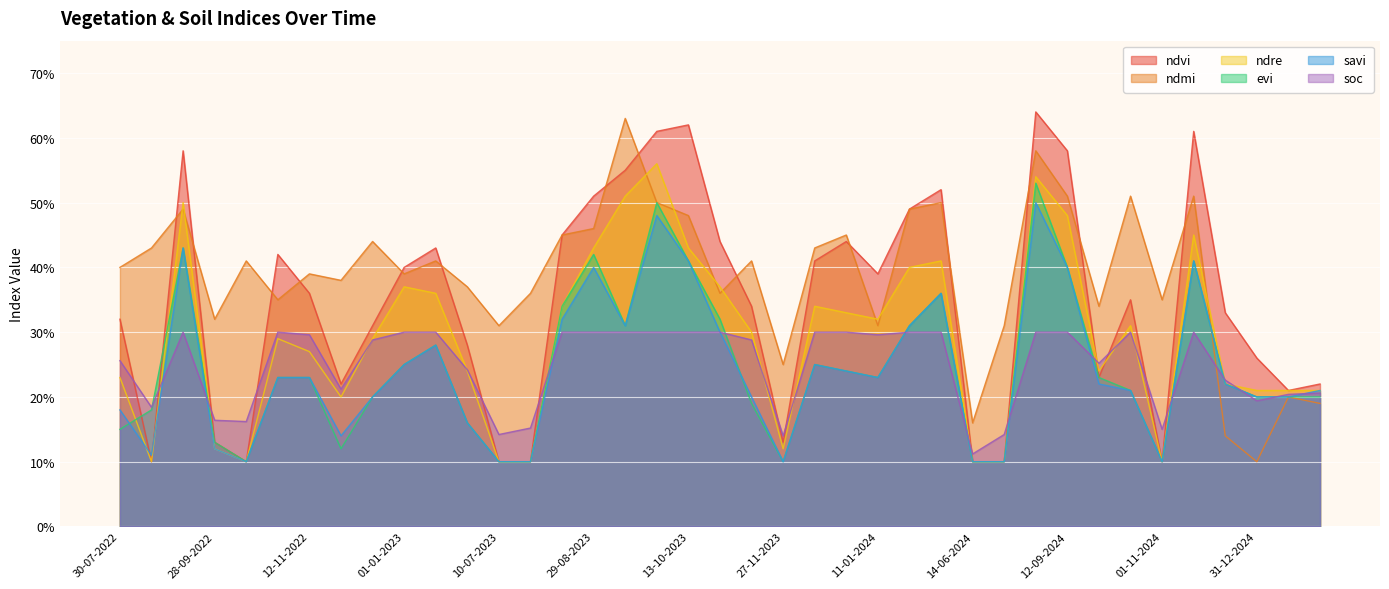

Reading left to right, transcribe all the data shown in this chart.

ndvi: 0.3	0.1	0.6	0.1	0.1	0.4	0.4	0.2	0.3	0.4	0.4	0.3	0.1	0.1	0.5	0.5	0.6	0.6	0.6	0.4	0.3	0.1	0.4	0.4	0.4	0.5	0.5	0.1	0.1	0.6	0.6	0.2	0.3	0.1	0.6	0.3	0.3	0.2	0.2
ndmi: 0.4	0.4	0.5	0.3	0.4	0.3	0.4	0.4	0.4	0.4	0.4	0.4	0.3	0.4	0.5	0.5	0.6	0.5	0.5	0.4	0.4	0.2	0.4	0.5	0.3	0.5	0.5	0.2	0.3	0.6	0.5	0.3	0.5	0.3	0.5	0.1	0.1	0.2	0.2
ndre: 0.2	0.1	0.5	0.1	0.1	0.3	0.3	0.2	0.3	0.4	0.4	0.2	0.1	0.1	0.3	0.4	0.5	0.6	0.4	0.4	0.3	0.1	0.3	0.3	0.3	0.4	0.4	0.1	0.1	0.5	0.5	0.2	0.3	0.1	0.5	0.2	0.2	0.2	0.2
evi: 0.1	0.2	0.4	0.1	0.1	0.2	0.2	0.1	0.2	0.2	0.3	0.2	0.1	0.1	0.3	0.4	0.3	0.5	0.4	0.3	0.2	0.1	0.2	0.2	0.2	0.3	0.4	0.1	0.1	0.5	0.4	0.2	0.2	0.1	0.4	0.2	0.2	0.2	0.2
savi: 0.2	0.1	0.4	0.1	0.1	0.2	0.2	0.1	0.2	0.2	0.3	0.2	0.1	0.1	0.3	0.4	0.3	0.5	0.4	0.3	0.2	0.1	0.2	0.2	0.2	0.3	0.4	0.1	0.1	0.5	0.4	0.2	0.2	0.1	0.4	0.2	0.2	0.2	0.2
soc: 0.3	0.2	0.3	0.2	0.2	0.3	0.3	0.2	0.3	0.3	0.3	0.2	0.1	0.2	0.3	0.3	0.3	0.3	0.3	0.3	0.3	0.1	0.3	0.3	0.3	0.3	0.3	0.1	0.1	0.3	0.3	0.3	0.3	0.1	0.3	0.2	0.2	0.2	0.2